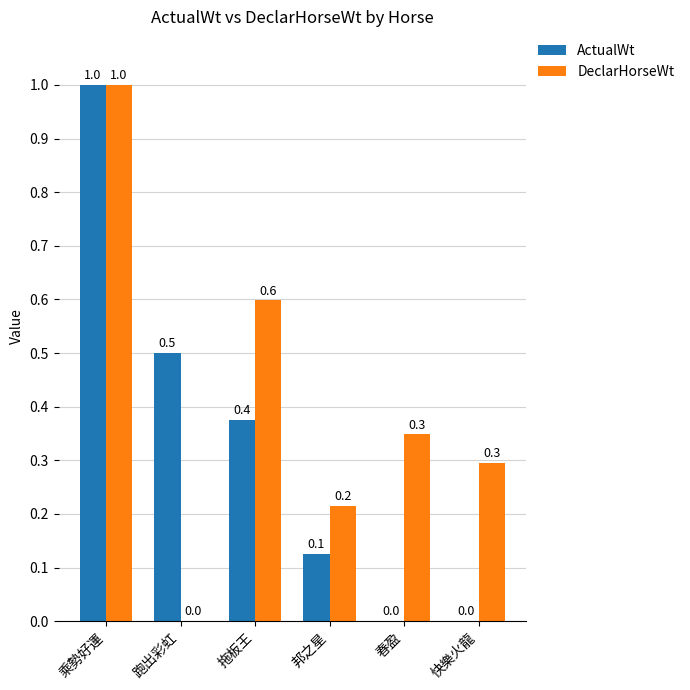

What is the total value across all series at 春盈?

0.3